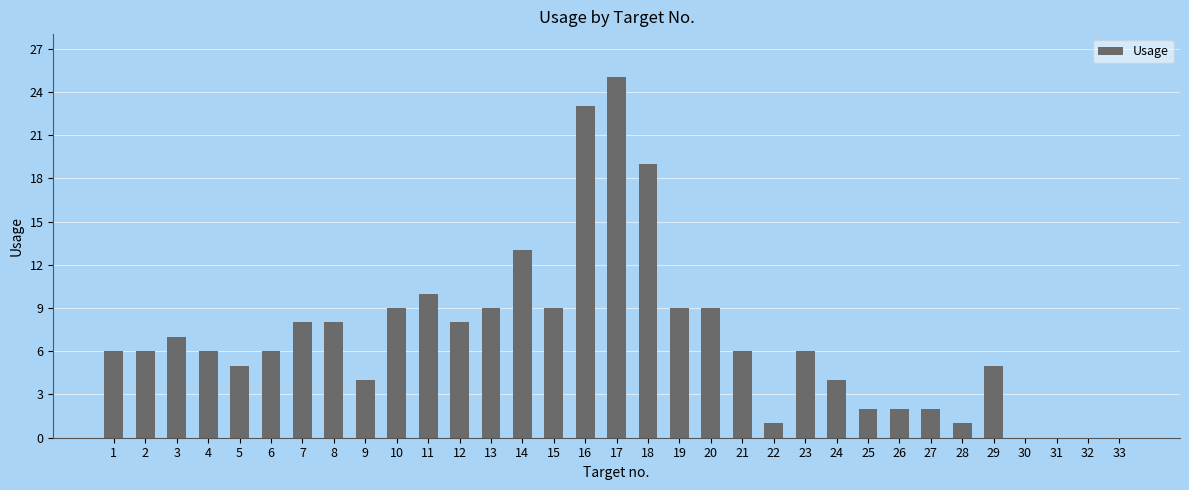

What is the change in value from 4 to 9?

-2